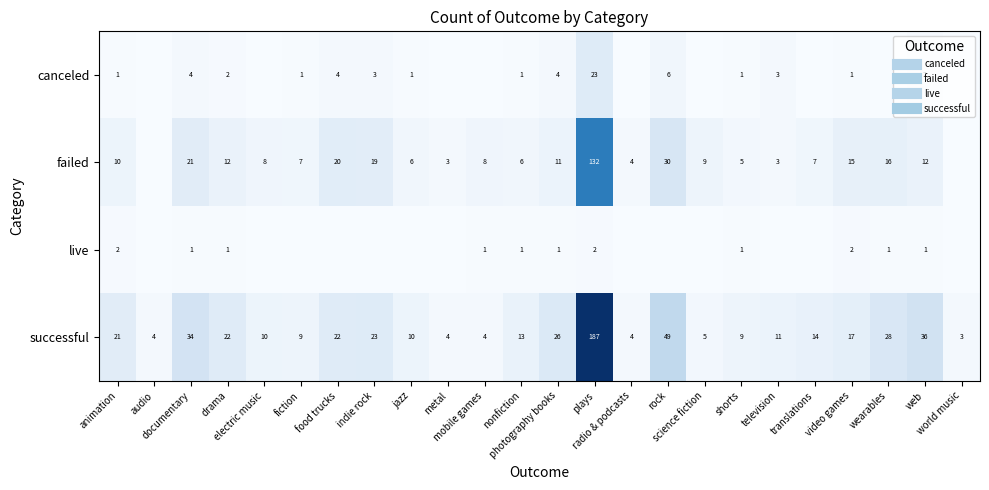

True or false: live has a value of 2 at video games.

True